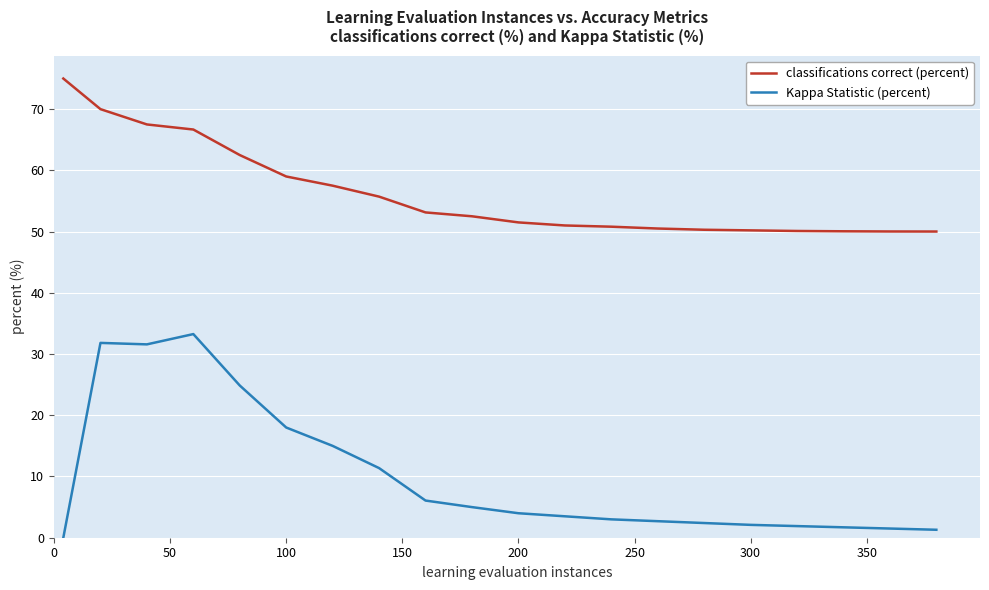

At how many categories does at least one series exceed 10?

20